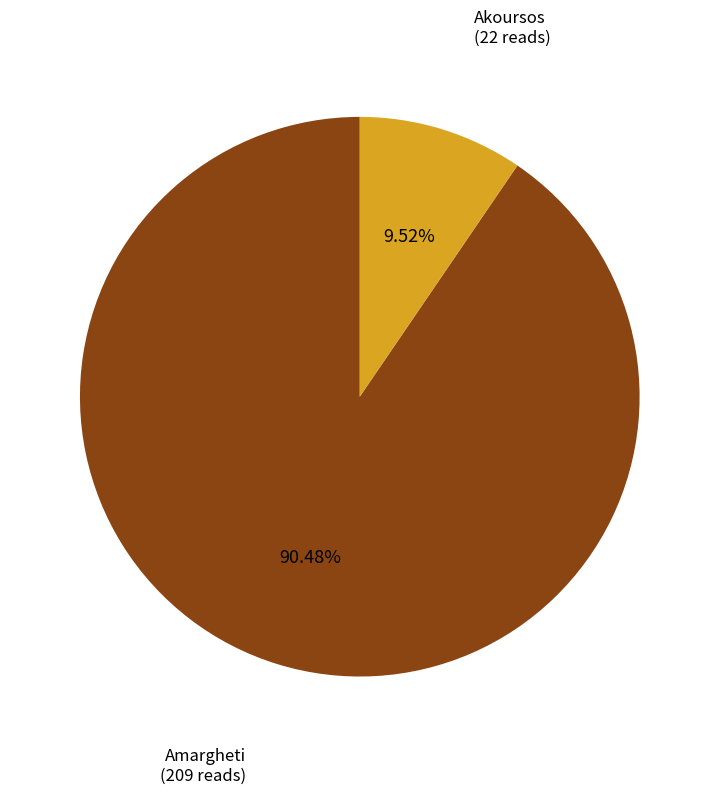

Is there a majority slice in this chart?

Yes